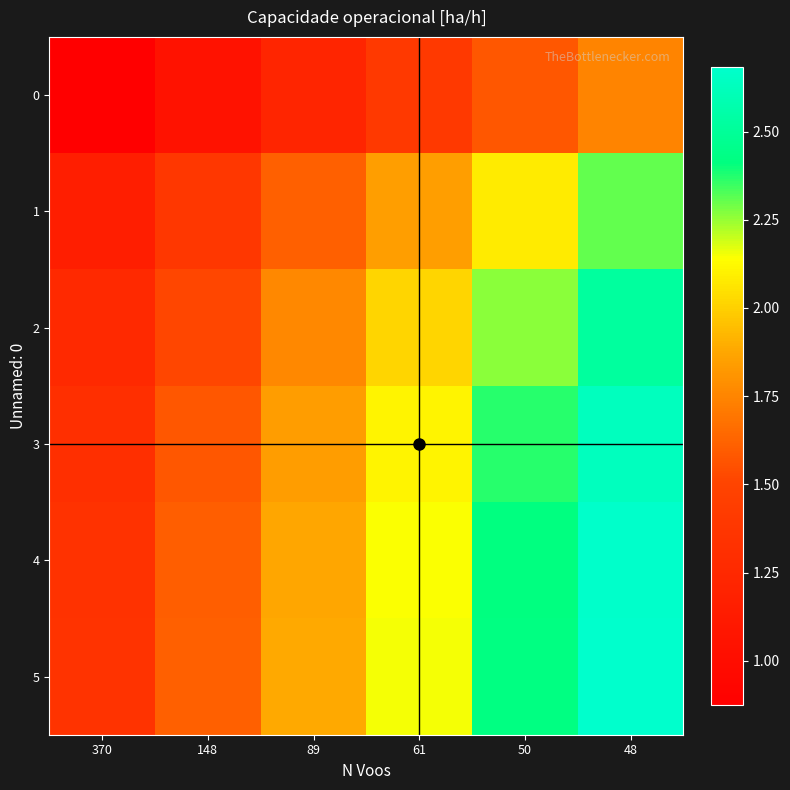

What is the difference between the highest and lowest values at 89?

0.7